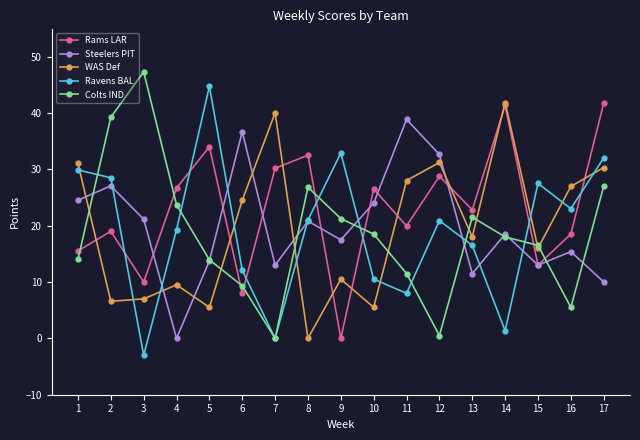

Which category has the lowest value across all series?

3